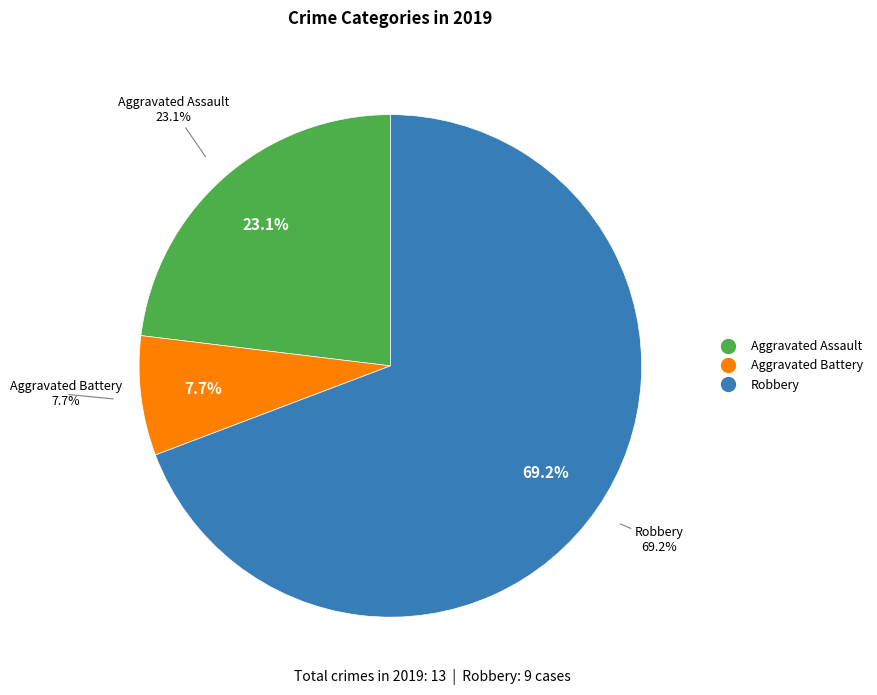

How many slices are in this pie chart?

3